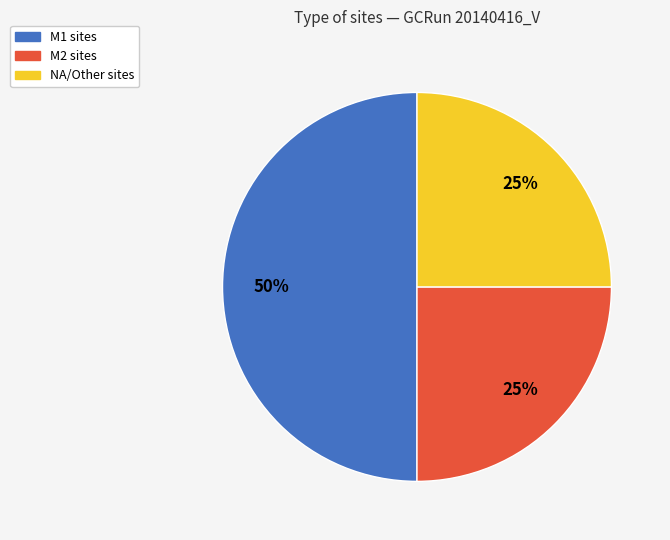

Combined, do NA and M1 account for over 50%?

Yes